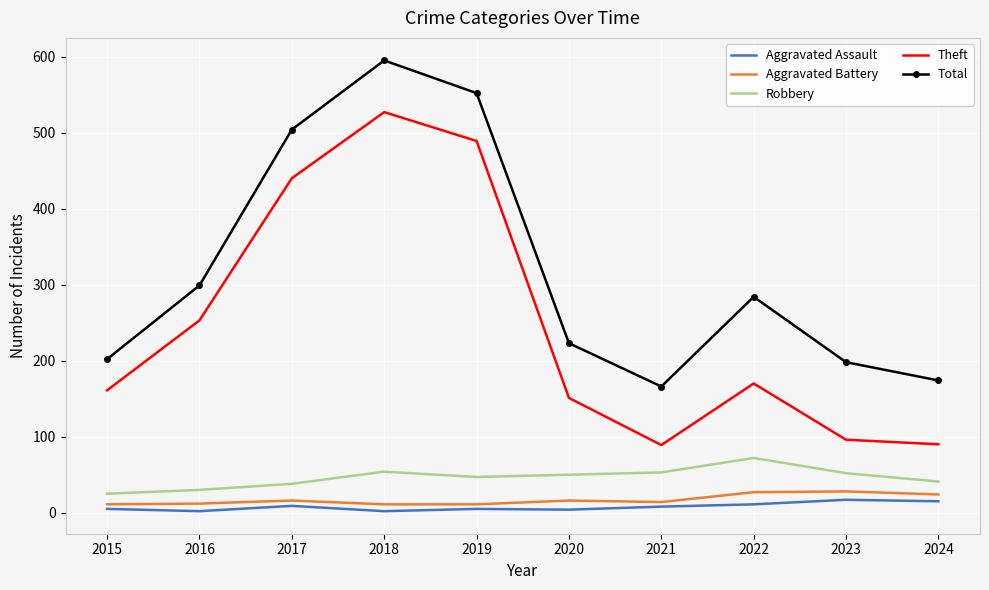

Which category has the highest value in the Total series?

2018